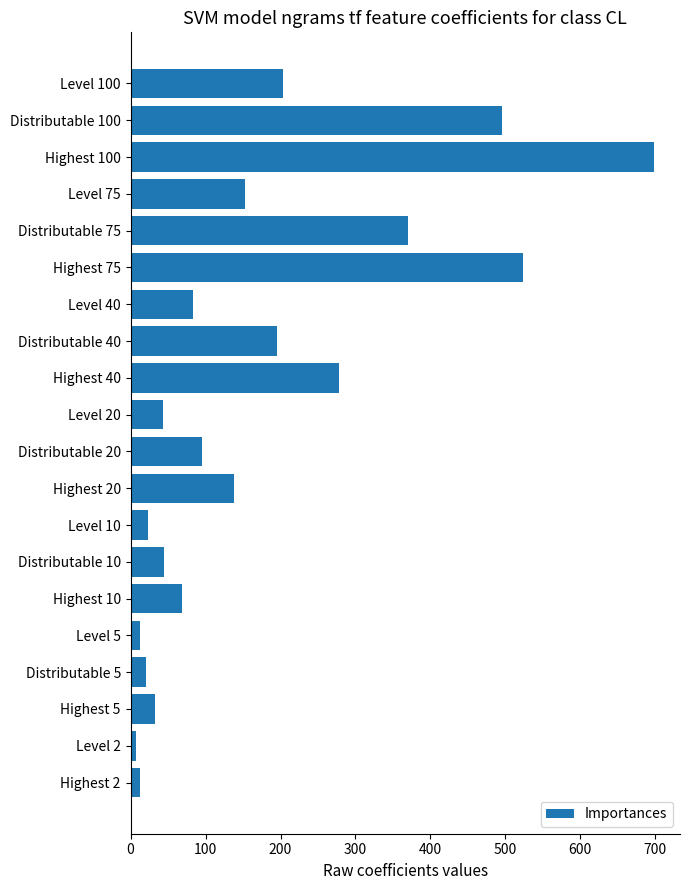

What is the label of the 19th bar from the top?

Level 2